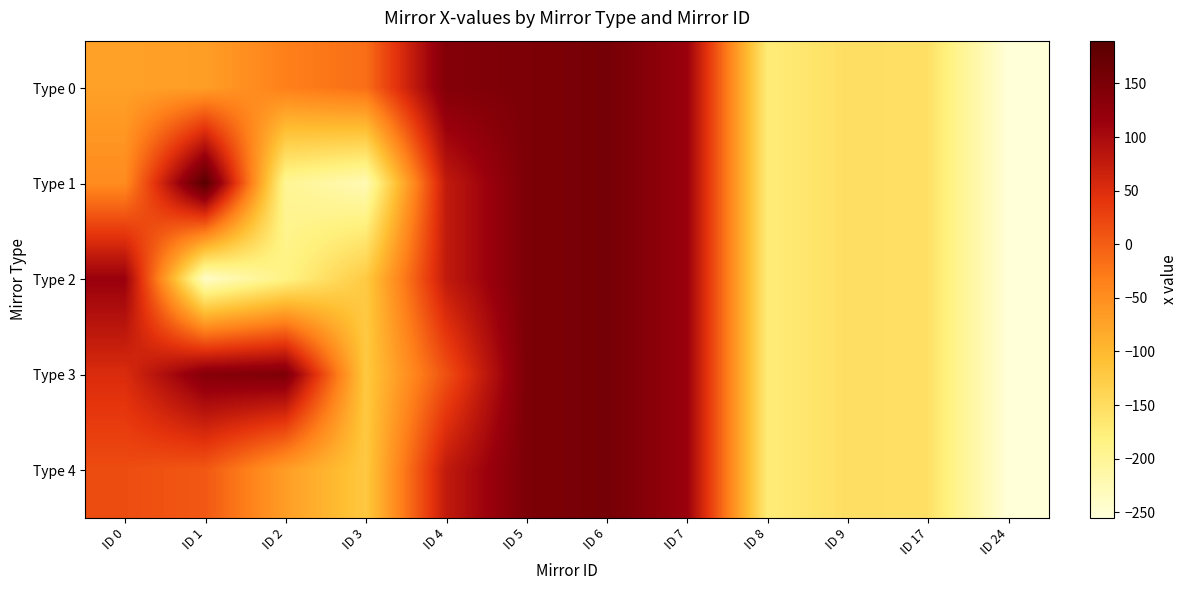

What is the total value across all series at ID 0?

64.8